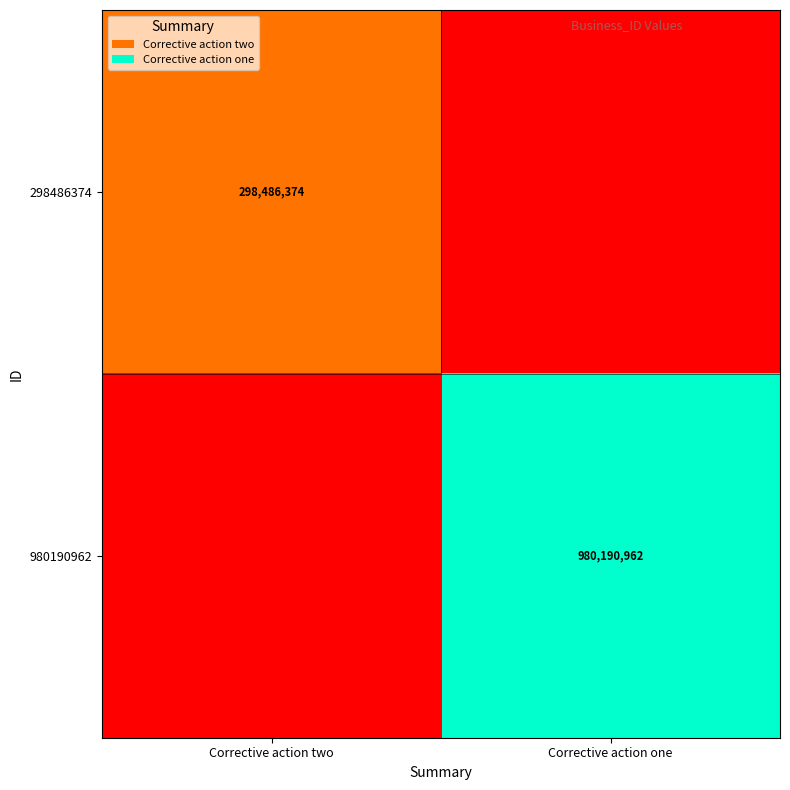

True or false: 298486374 has a value of 298486374 at Corrective action two.

True